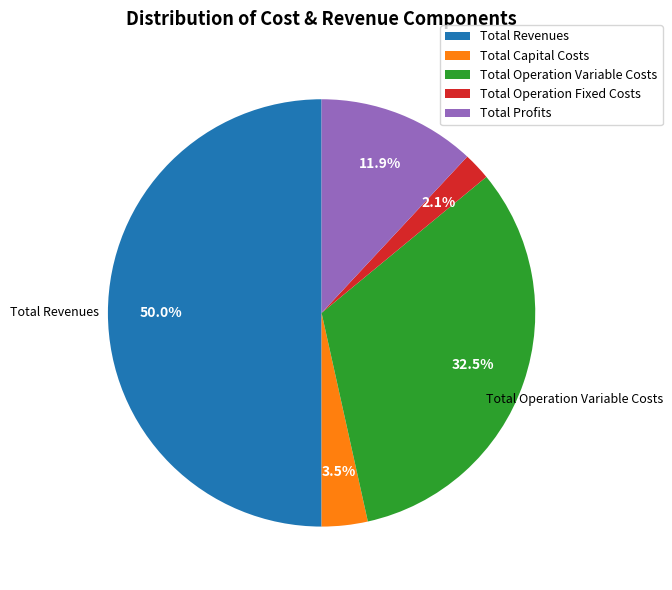

Does Total Profits account for over 50% of the chart?

No